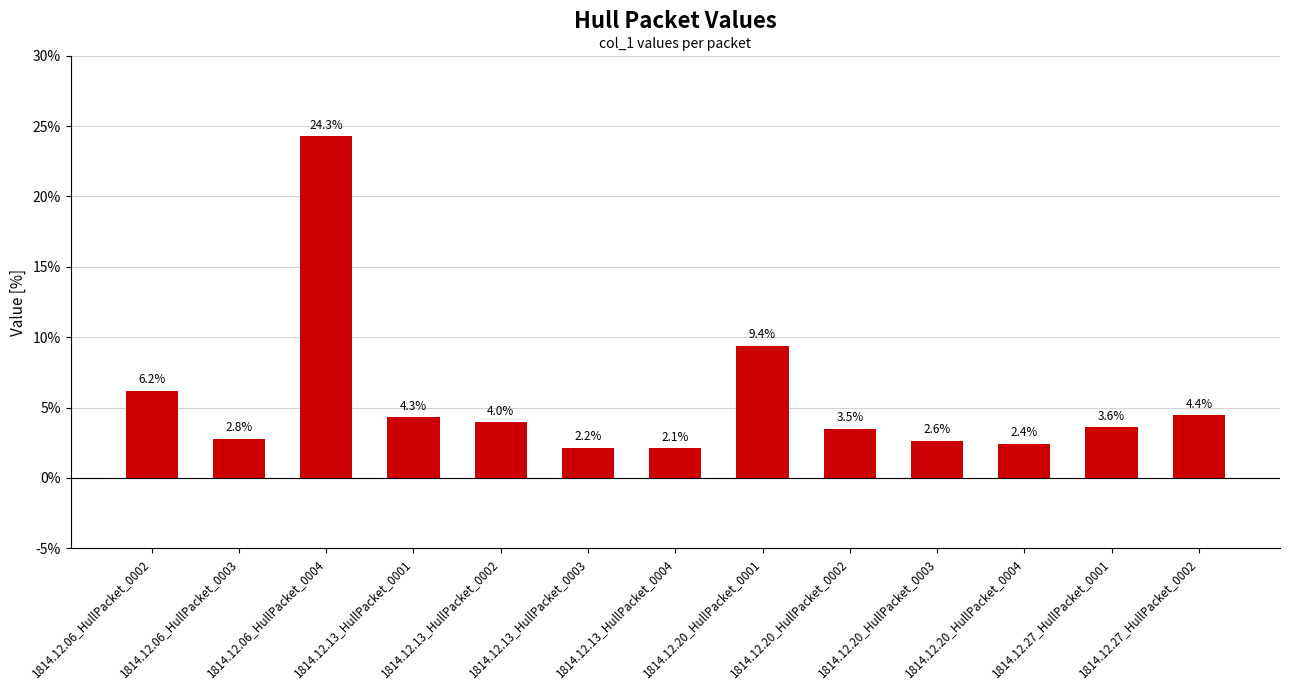

Count the number of categories in the chart.

13